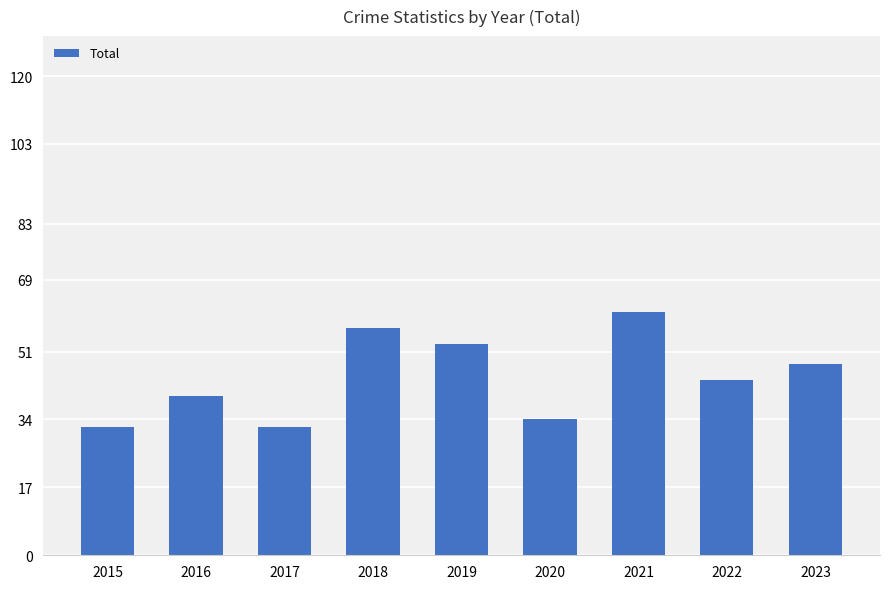

Reading left to right, extract all data points from this chart.

2015=32	2016=40	2017=32	2018=57	2019=53	2020=34	2021=61	2022=44	2023=48